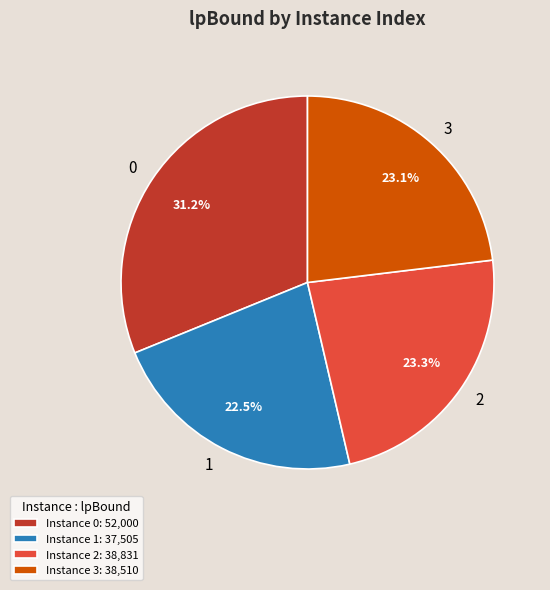

Is there any slice that represents more than half of the pie?

No